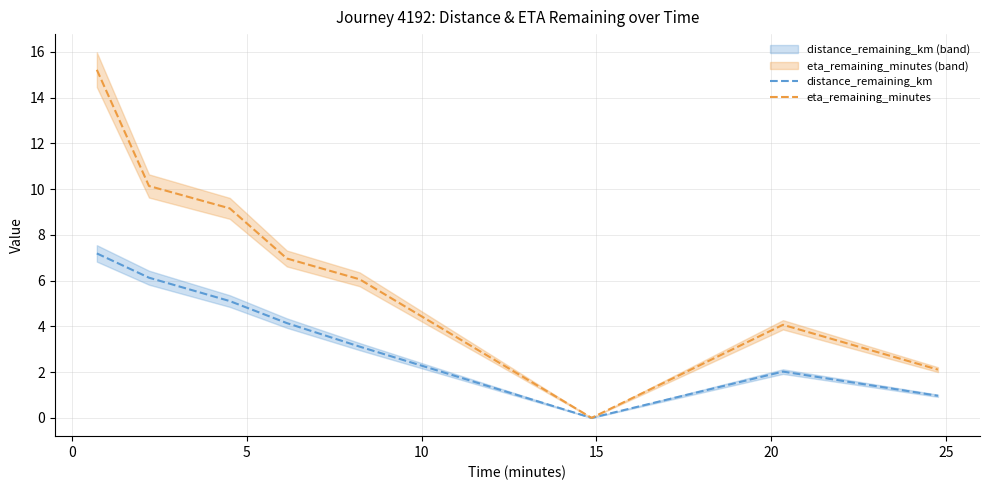

How many series are shown in this chart?

2